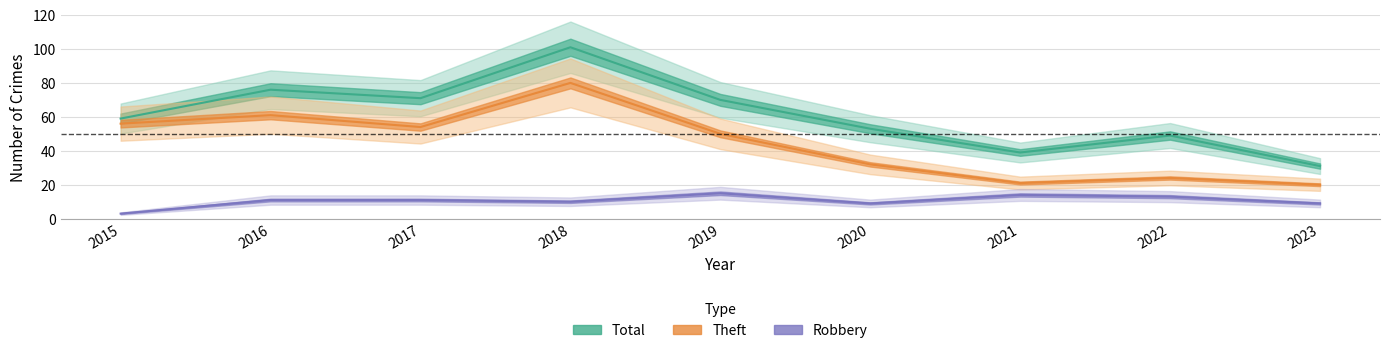

Is it true that Total equals 17 at 2022?

False